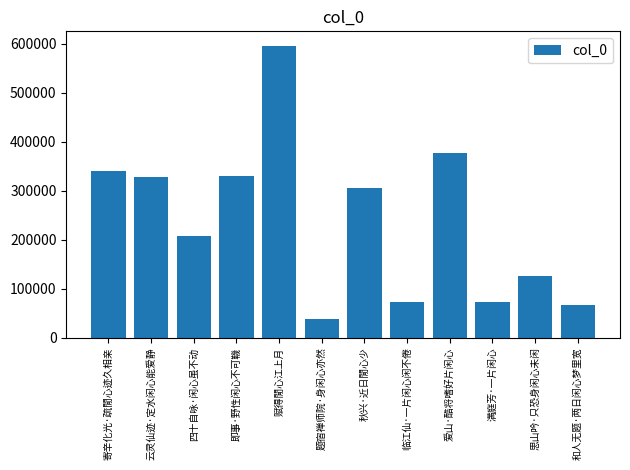

What is the minimum value shown in the chart?

37337